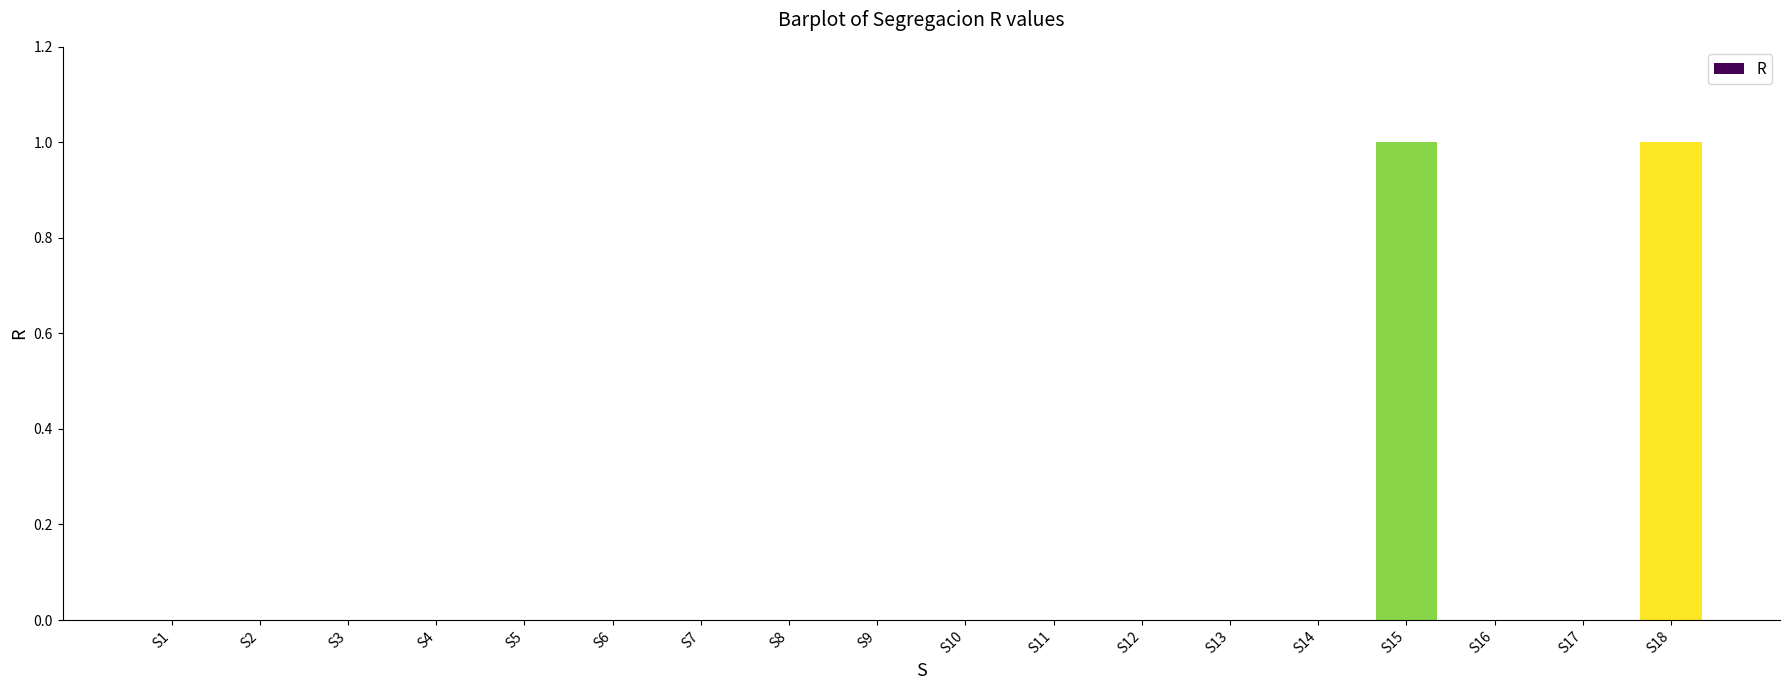

The value at S12 is 0. True or false?

True